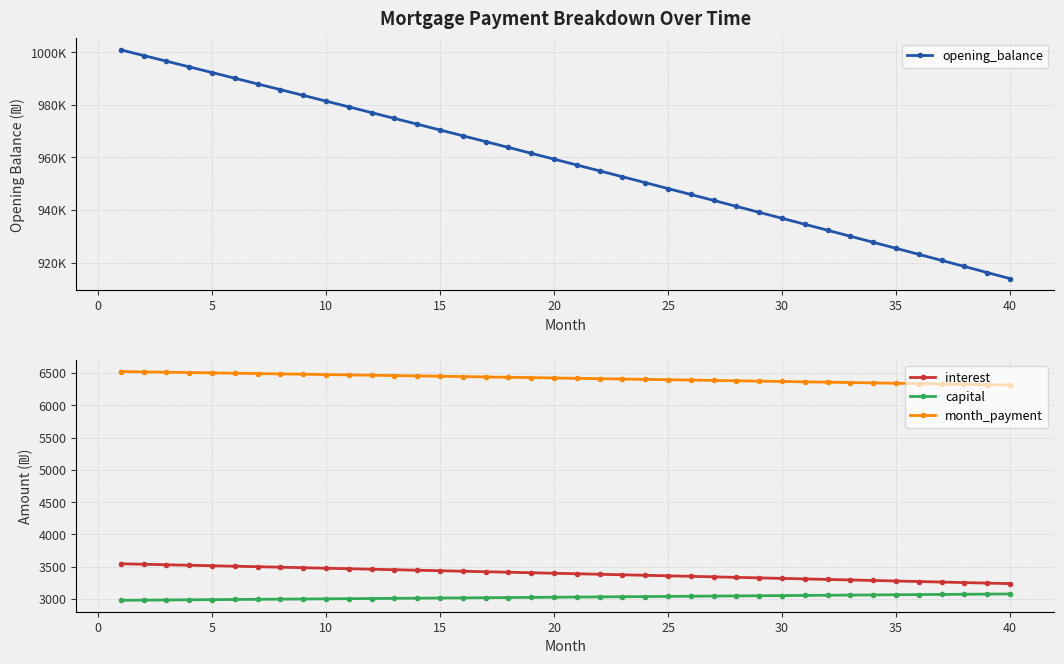

How many lines are shown in the chart?

4